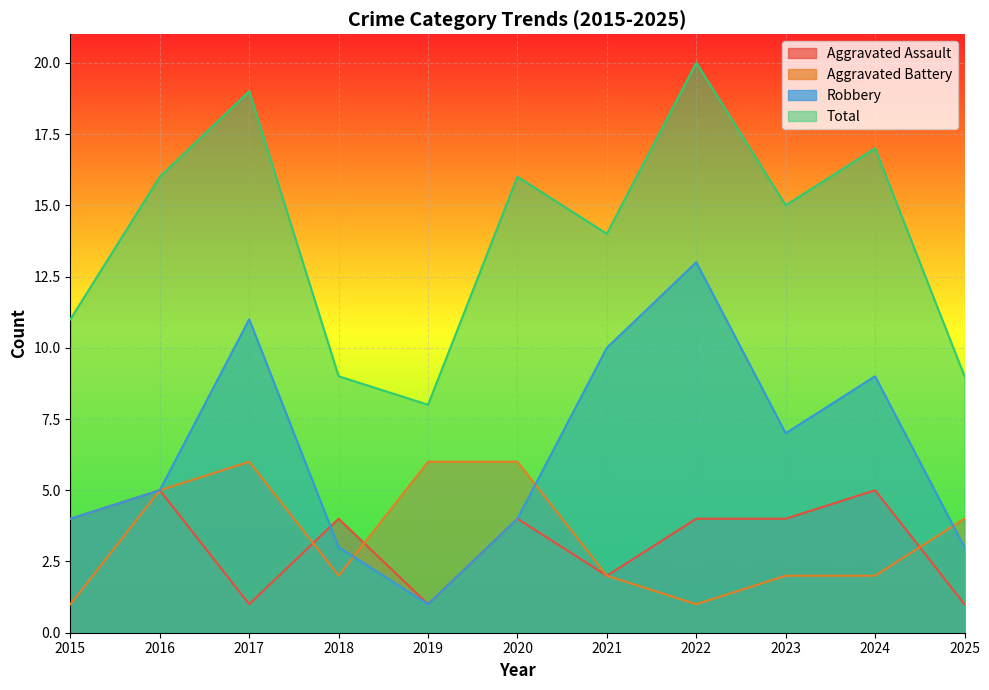

True or false: Aggravated Assault has a value of 7 at 2023.

False